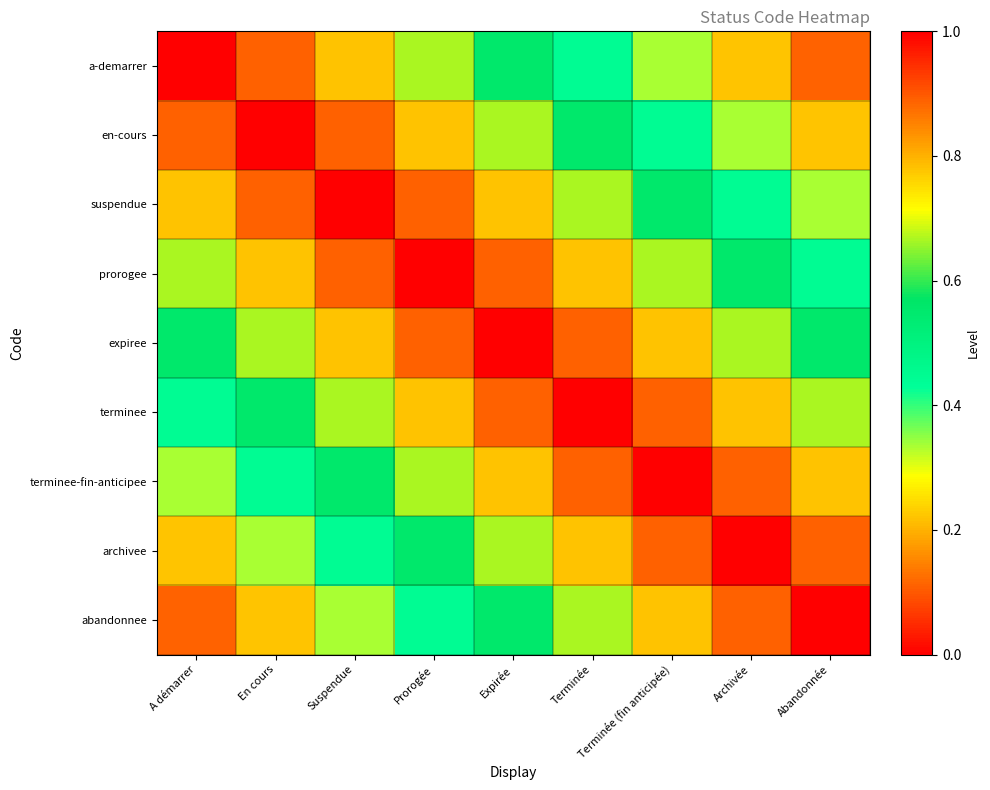

What is the difference between the highest and lowest values at En cours?

0.8